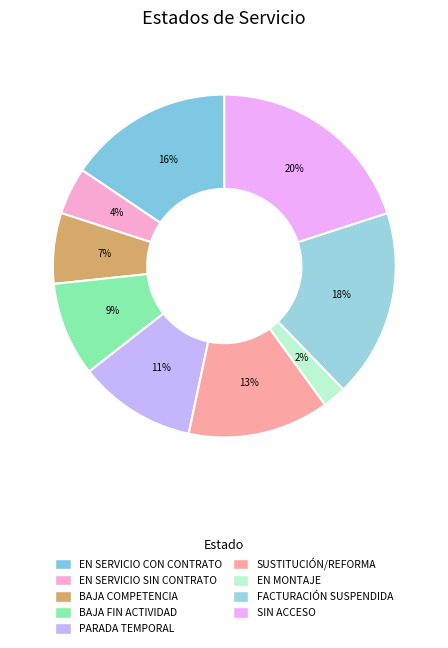

Count the number of slices in the pie.

9